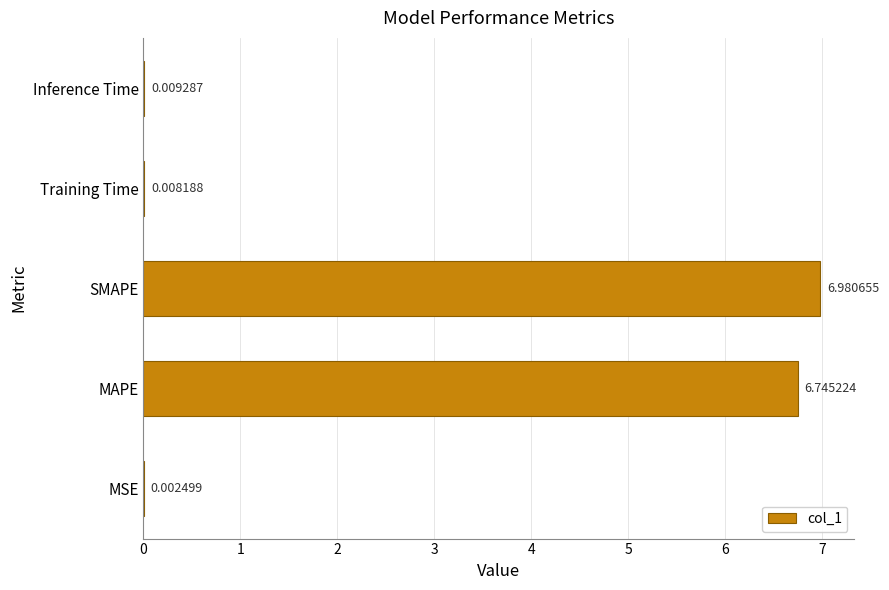

Are the bars horizontal?

Yes